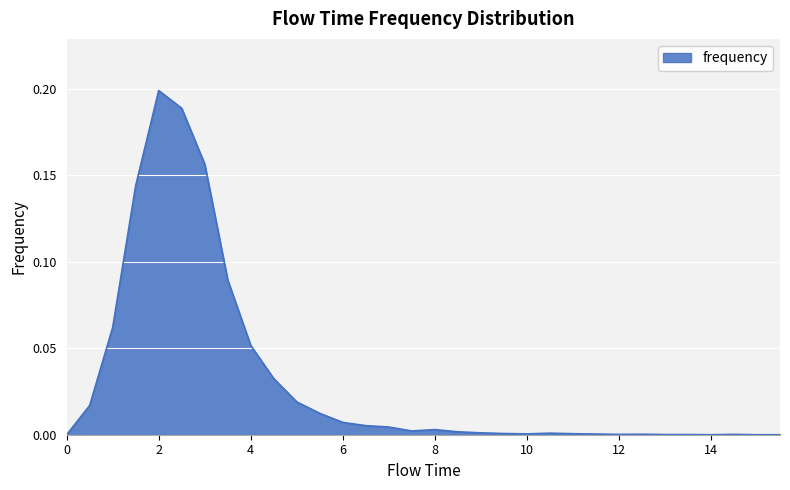

What is the label of the 5th point from the right?

13.5